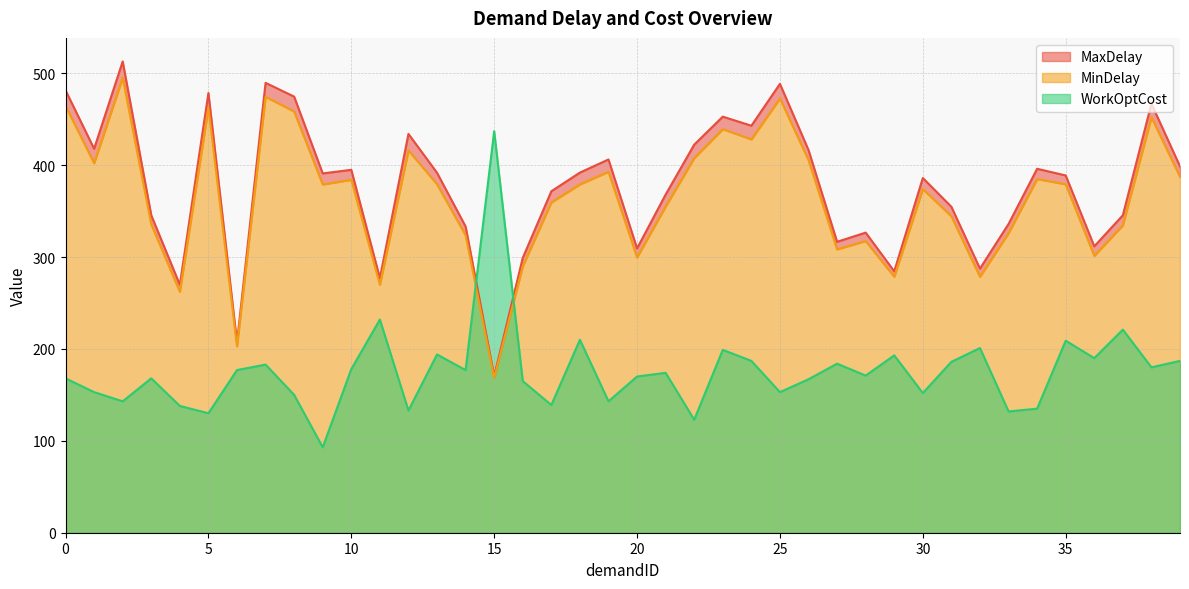

True or false: MaxDelay and WorkOptCost cross at least once.

True